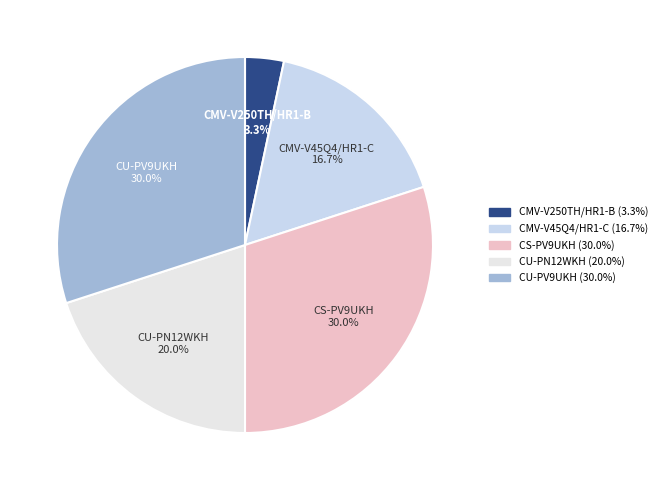

What percentage is the CMV-V45Q4/HR1-C slice, to the nearest percent?

17%